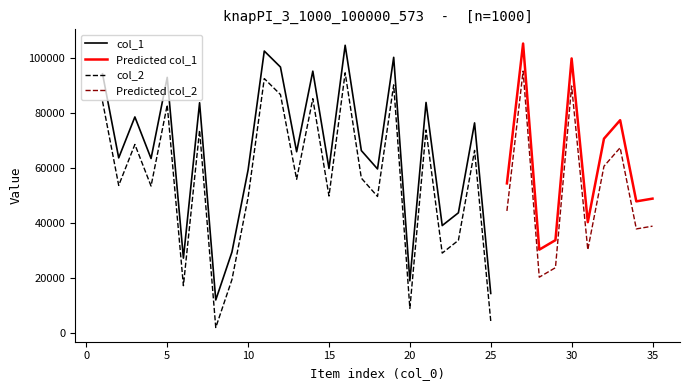

What is the minimum value for col_1?

11972